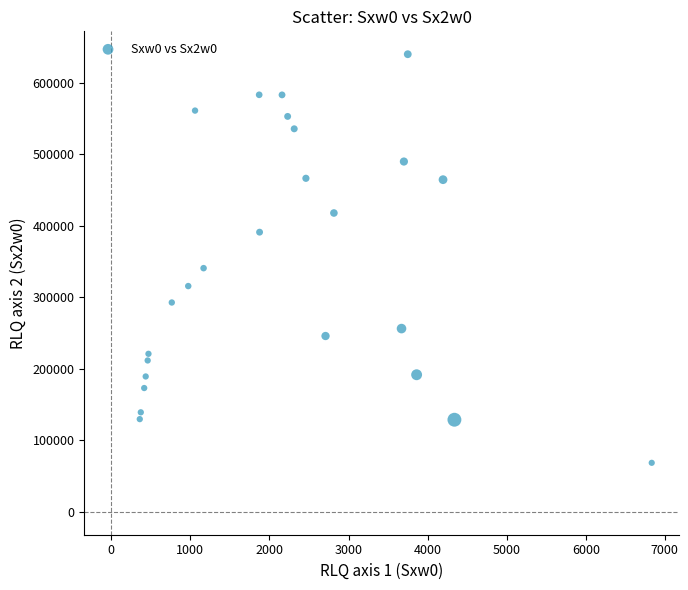

What is the range of X values (max minus min)?

6474